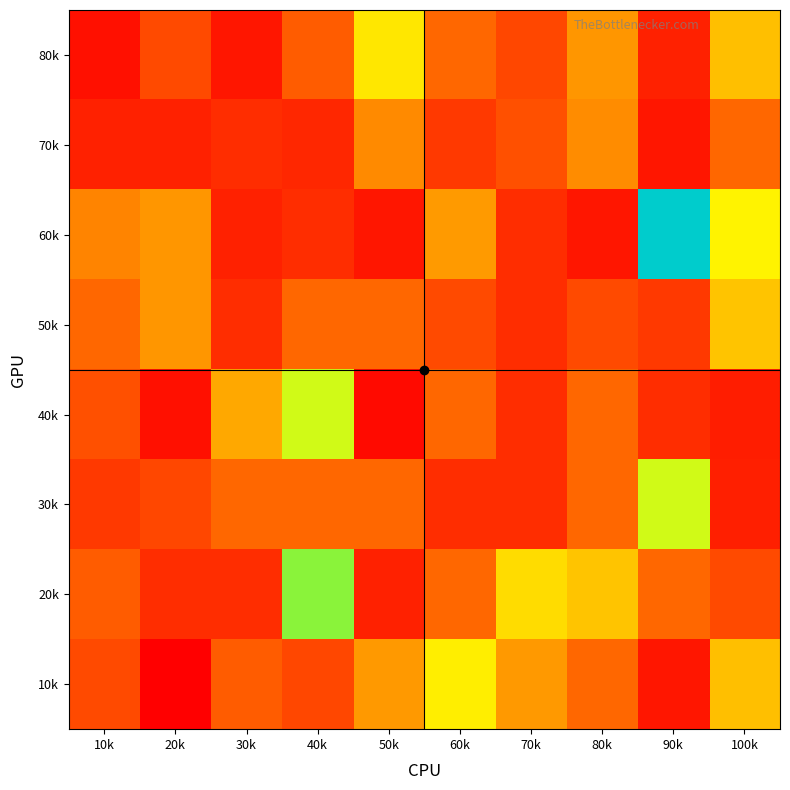

Which label corresponds to the smallest value in the chart?

20k